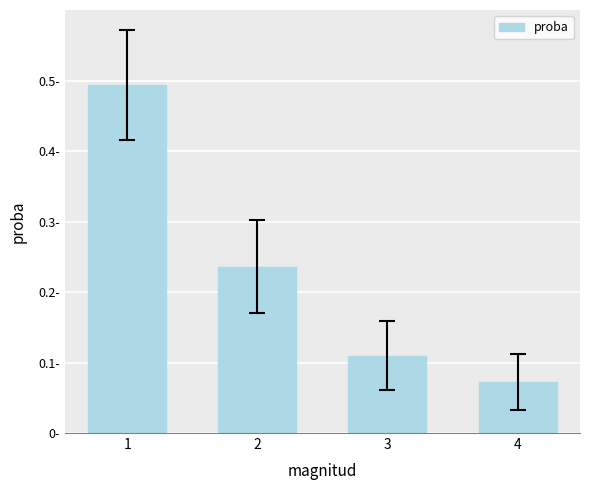

What is the value of the 1st bar from the left?

0.5